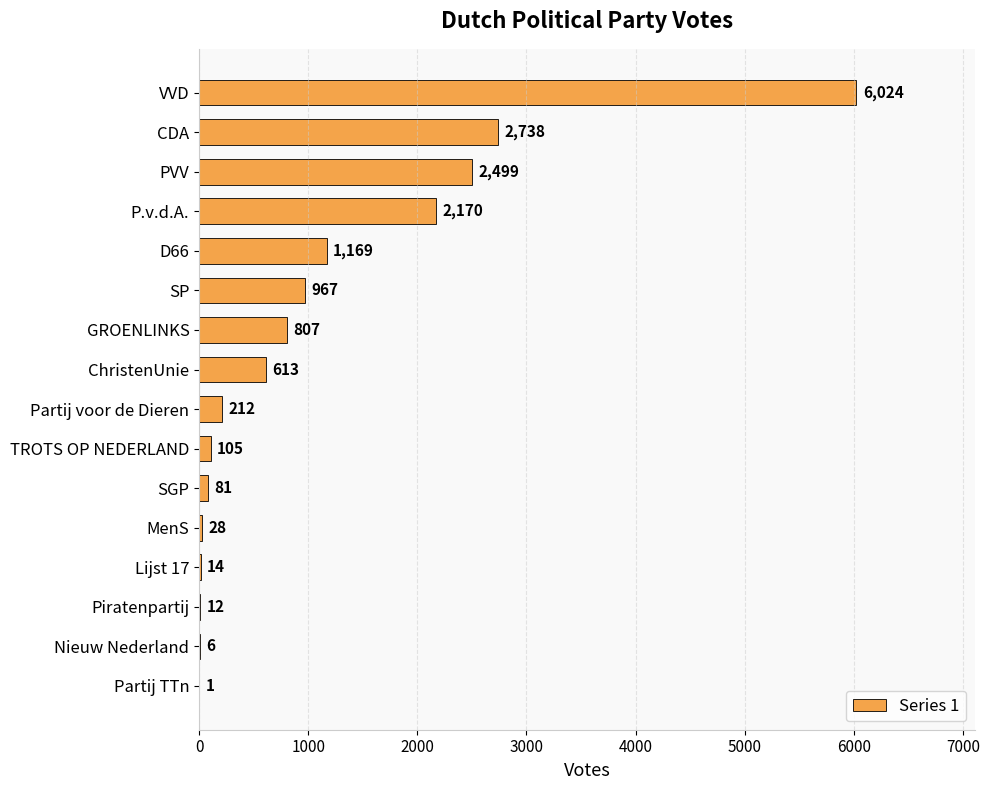

Approximately how many times larger is the value at ChristenUnie compared to GROENLINKS?

0.8